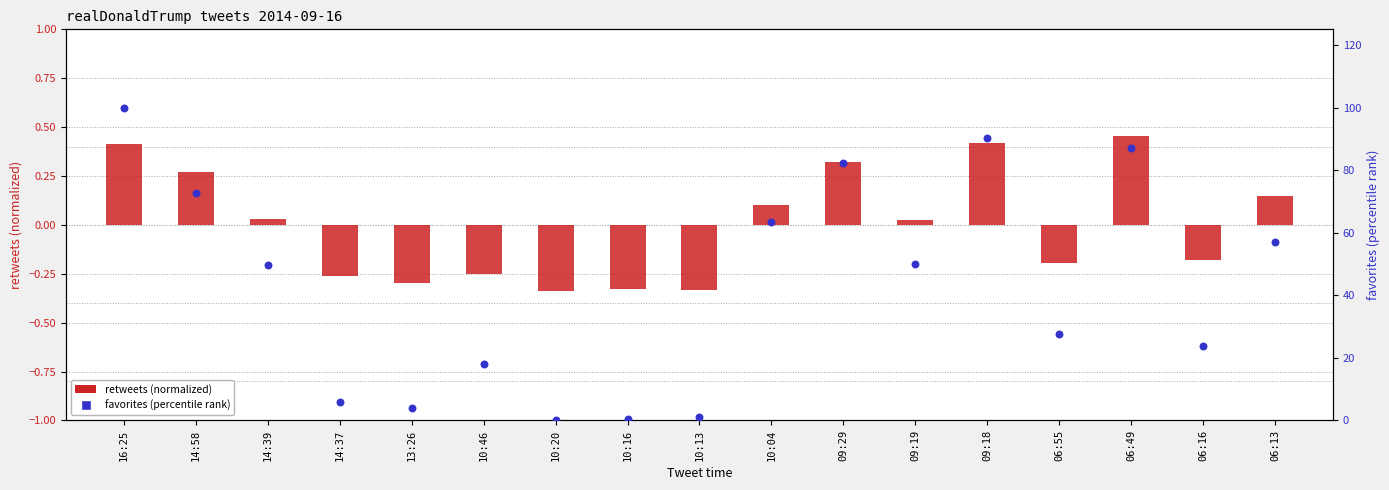

Is the value of retweets (normalized) at 14:39 greater than the value of favorites (percentile rank) at 10:46?

No